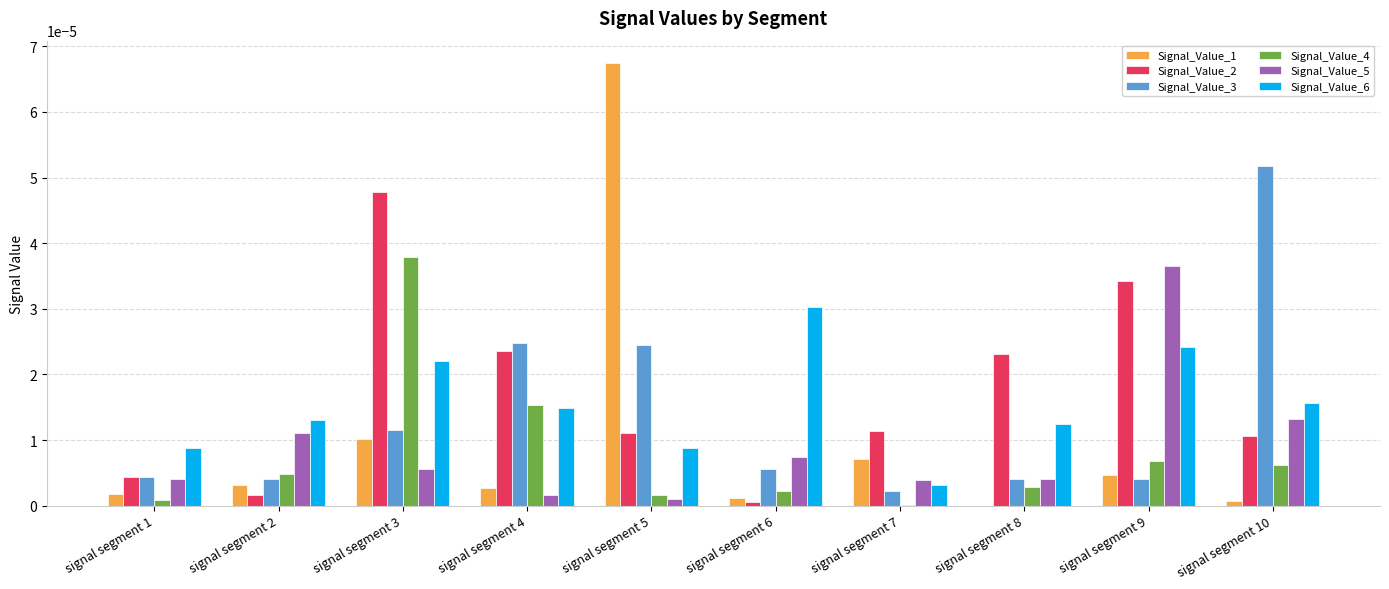

The value of Signal_Value_6 at signal segment 7 is 0.0. True or false?

True